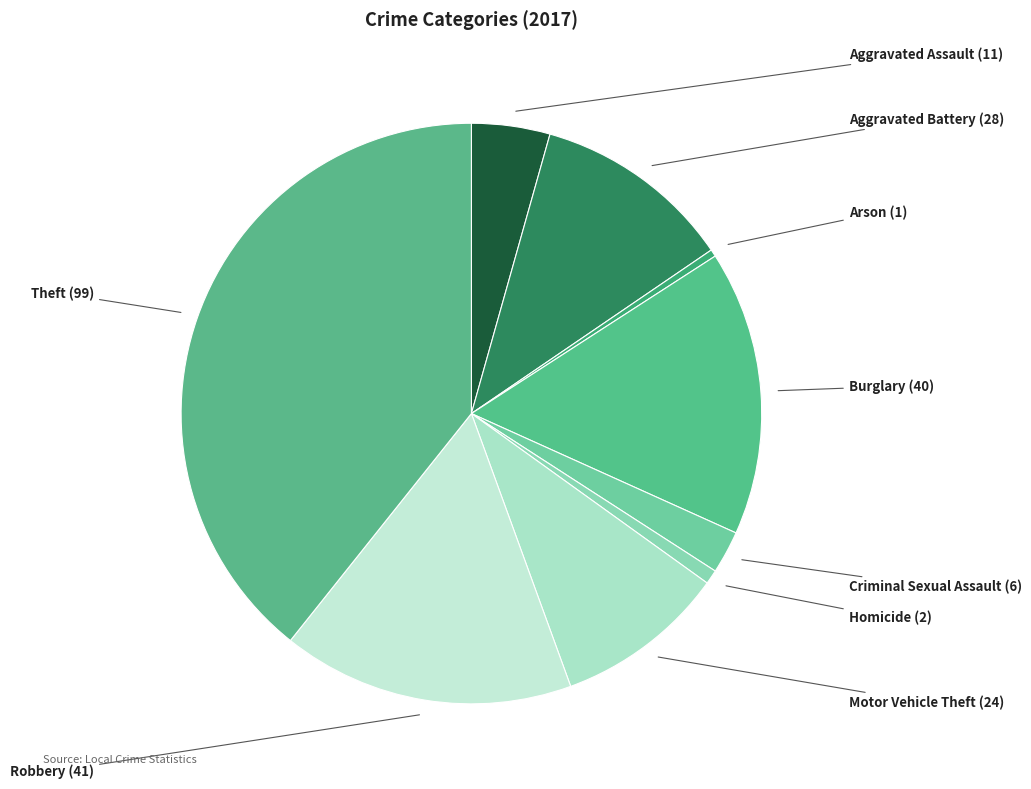

Does any single category account for the majority?

No